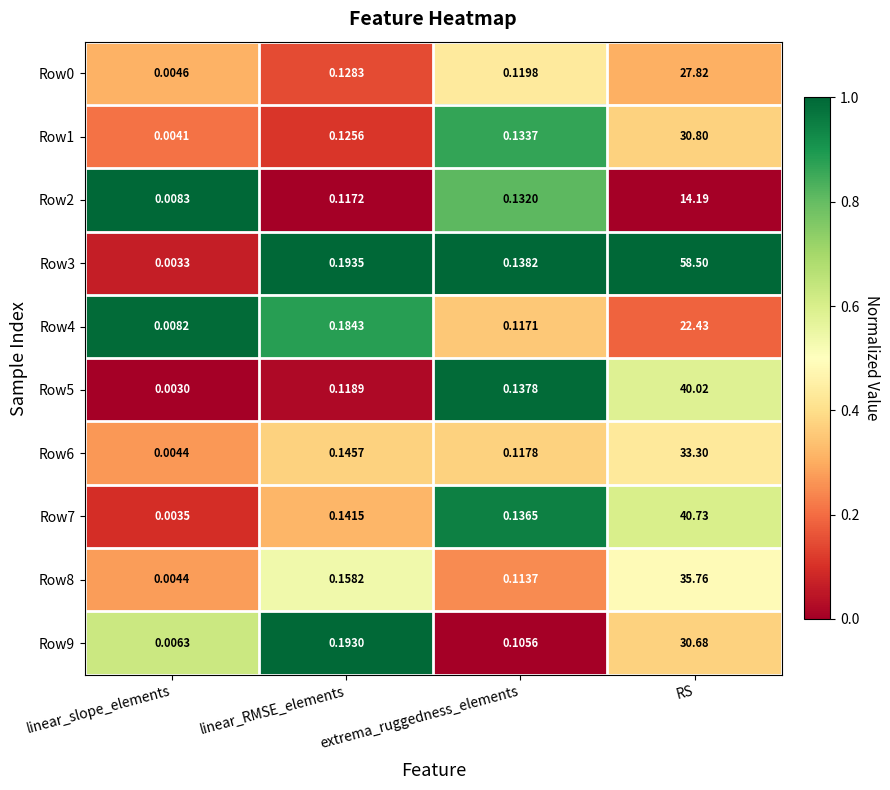

Which series has the widest spread of values?

Row3